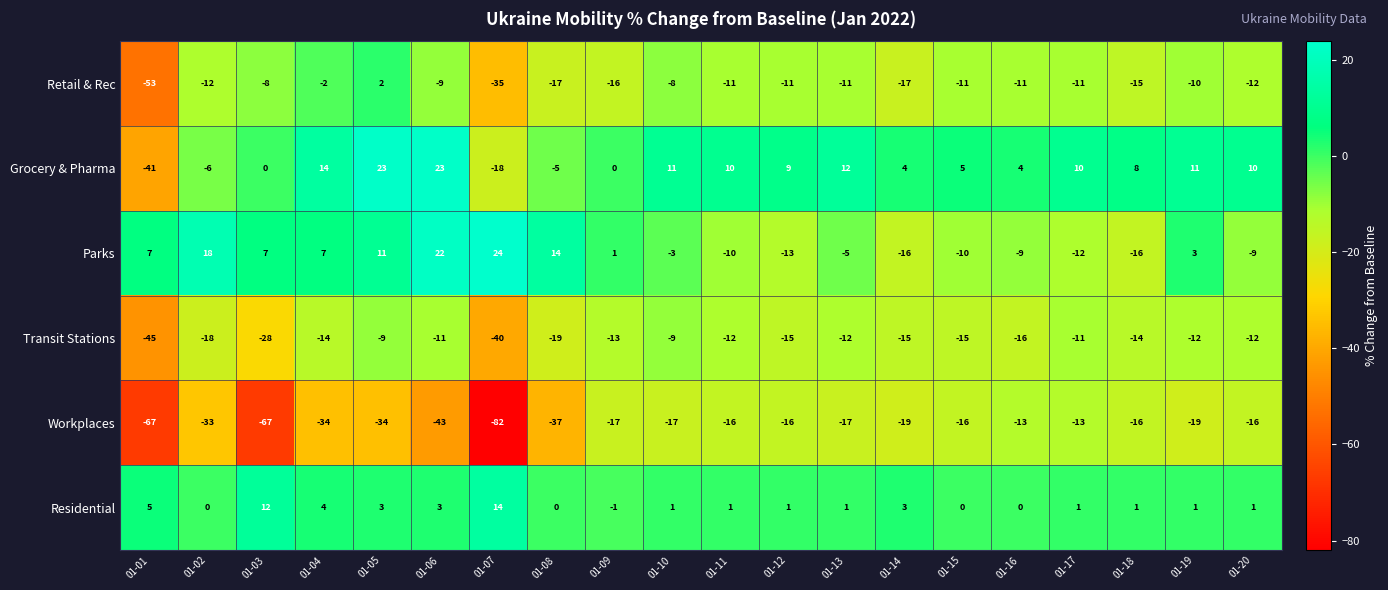

List the series in order of their peak value, lowest first.

Workplaces, Transit Stations, Retail & Rec, Residential, Grocery & Pharma, Parks